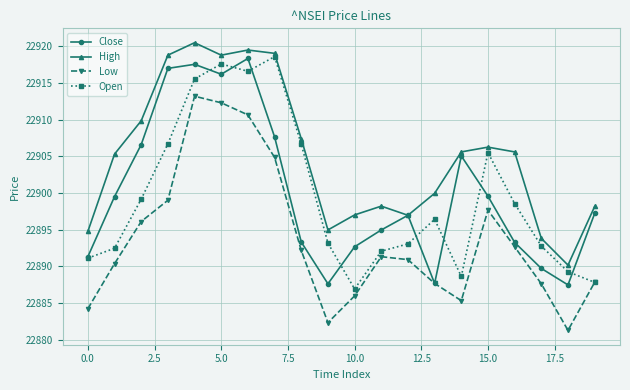

How many lines are shown in the chart?

4